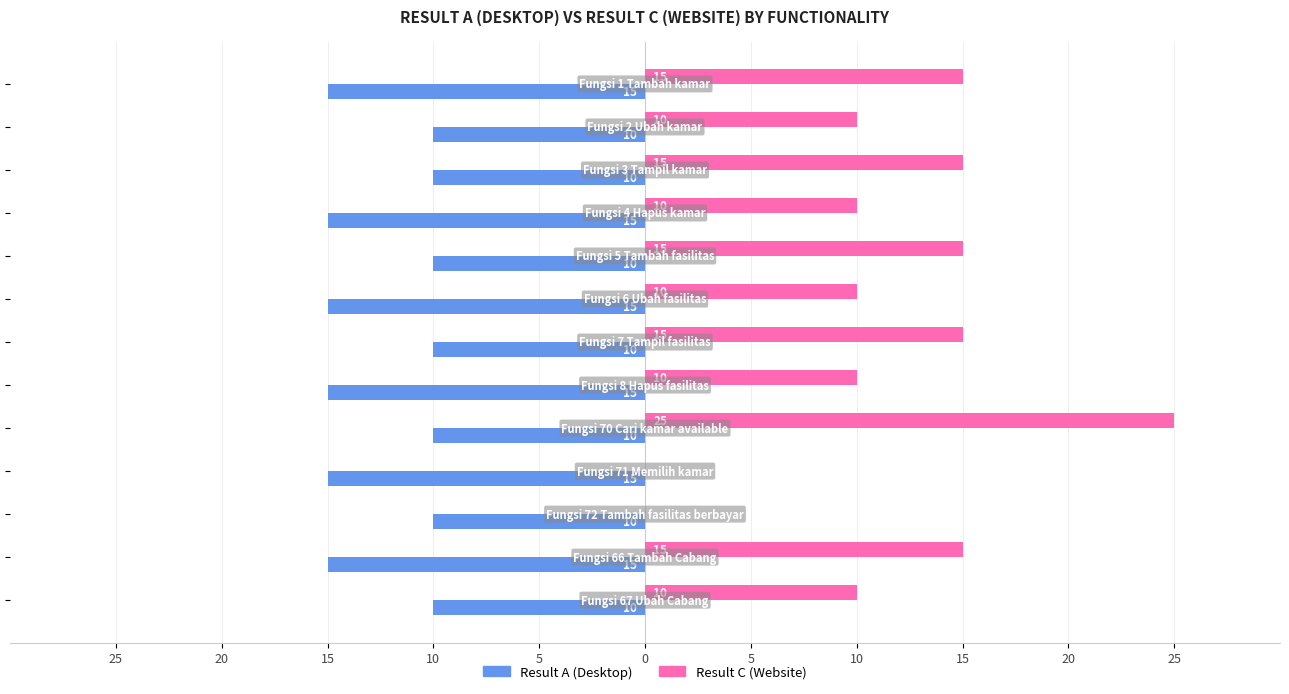

What are all the series names shown in the legend?

Result A (Desktop), Result C (Website)